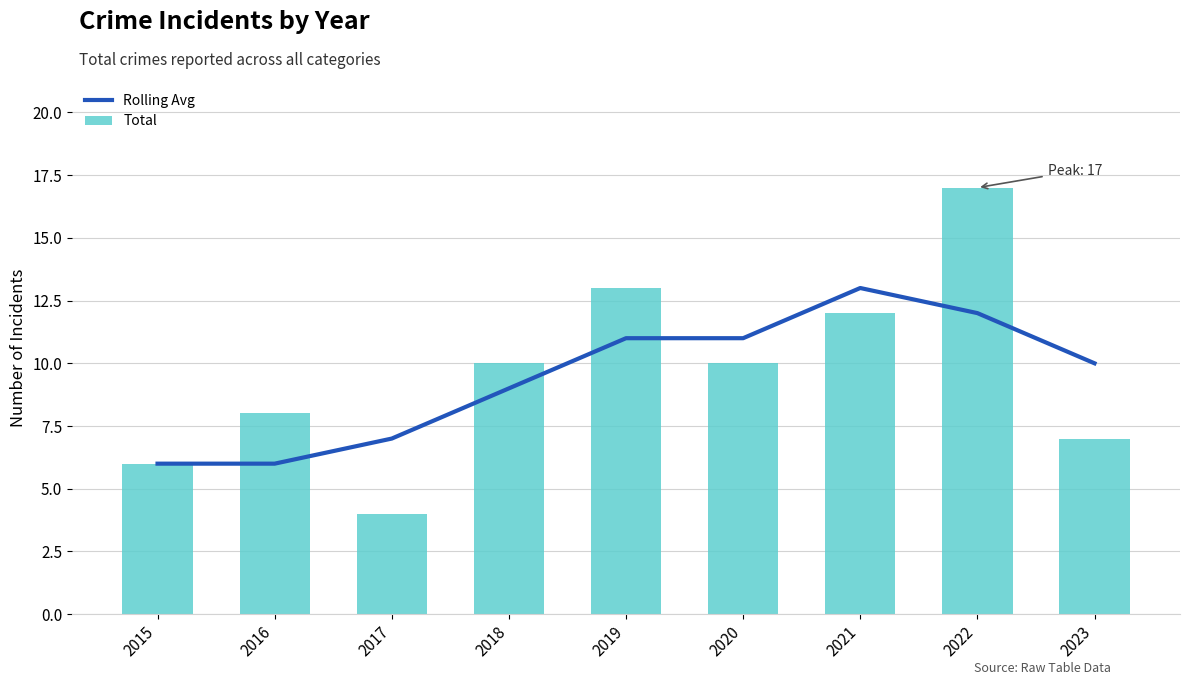

Reading left to right, list all the values displayed in this chart.

Rolling Avg: 6	6	7	9	11	11	13	12	10
Total: 6	8	4	10	13	10	12	17	7